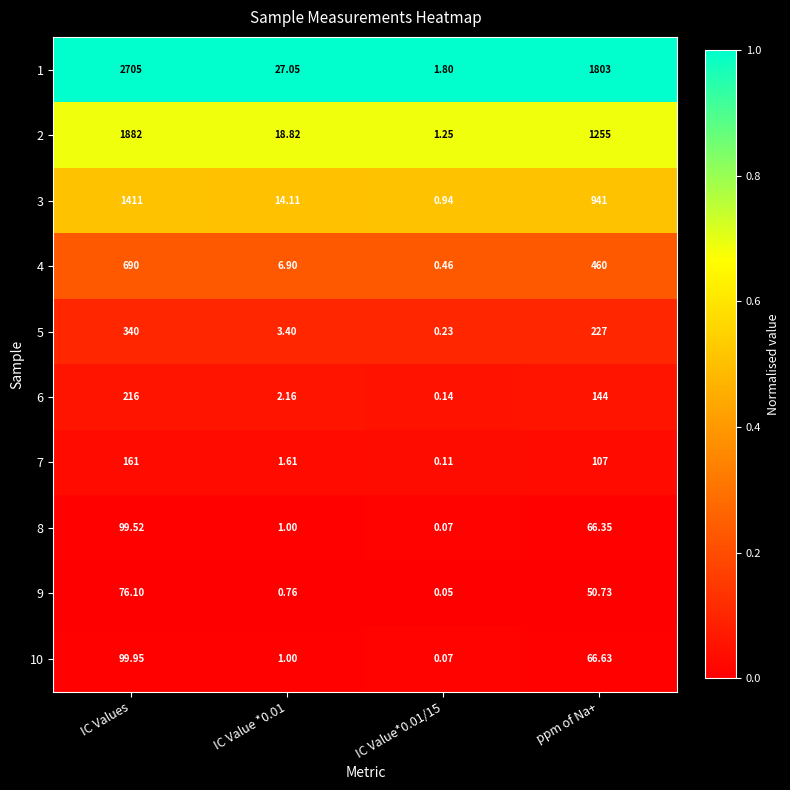

At which category does the chart reach its peak across all series?

IC Values